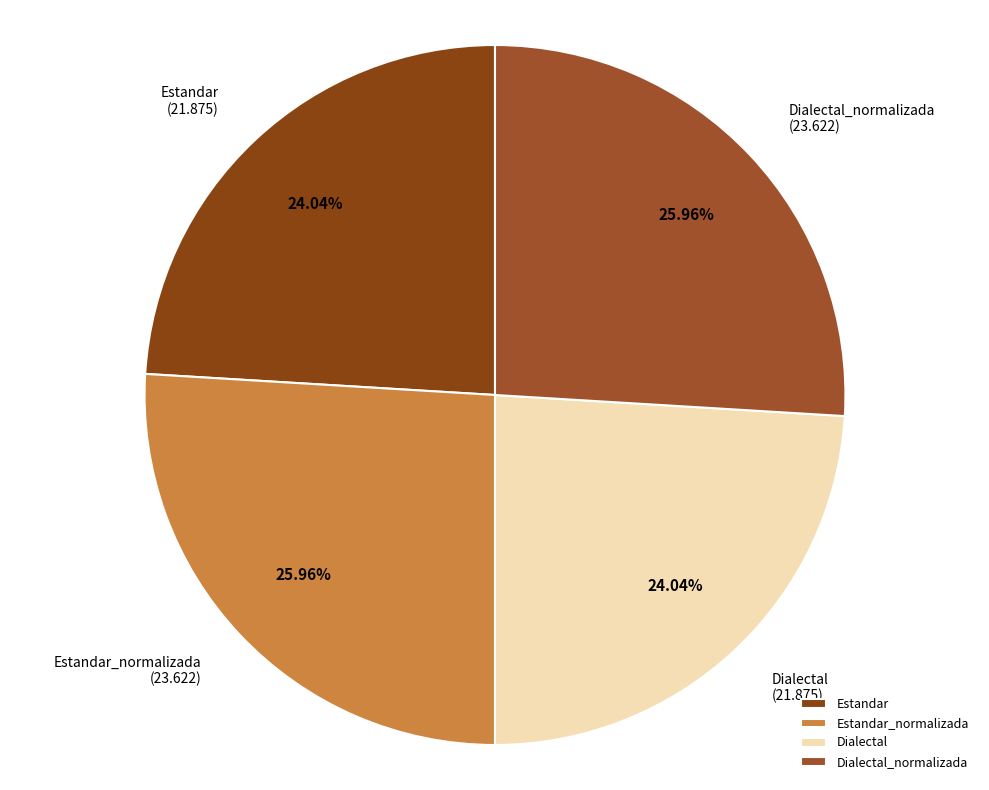

Is it true that Estandar_normalizada is 14% of the pie?

False